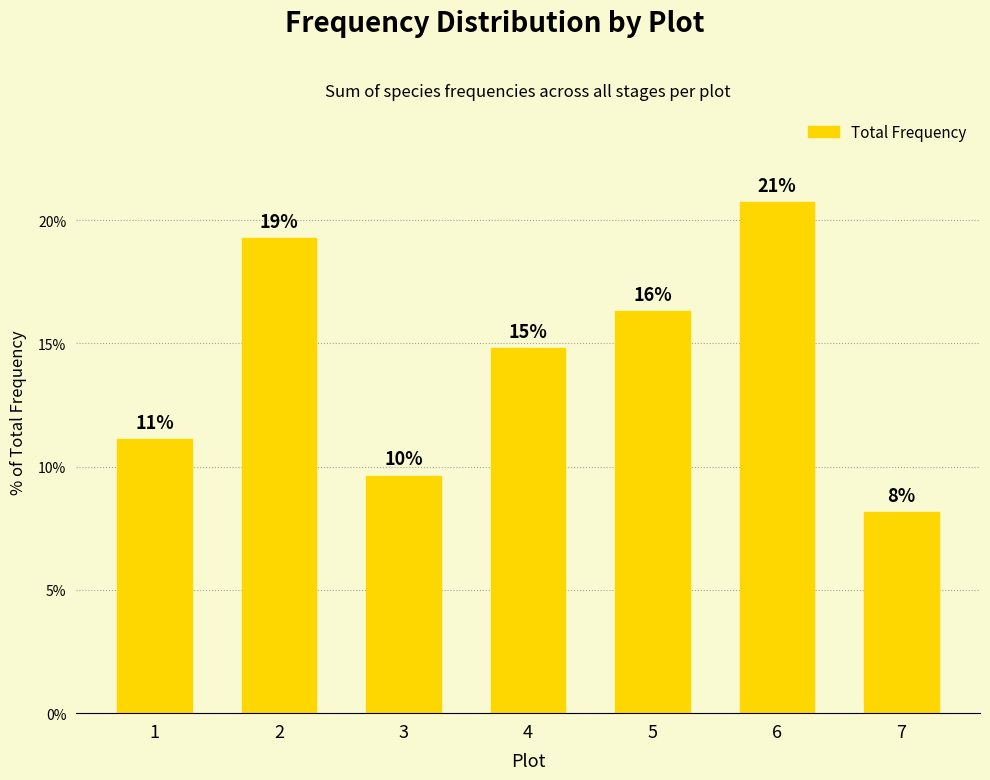

Approximately how many times larger is the value at 5 compared to 2?

0.8